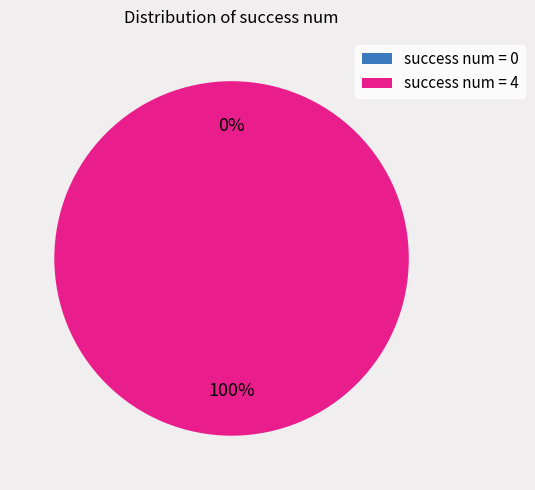

Count the number of slices in the pie.

2